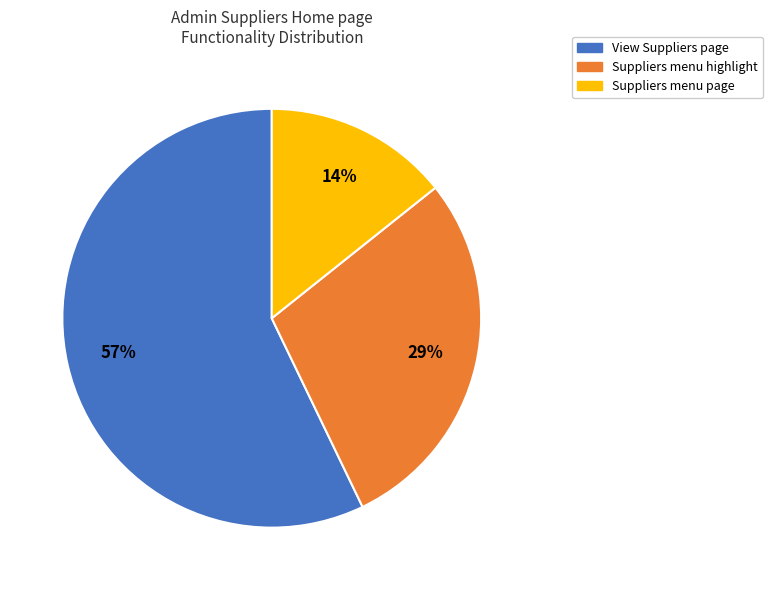

To the nearest percent, what is the average slice percentage?

33%